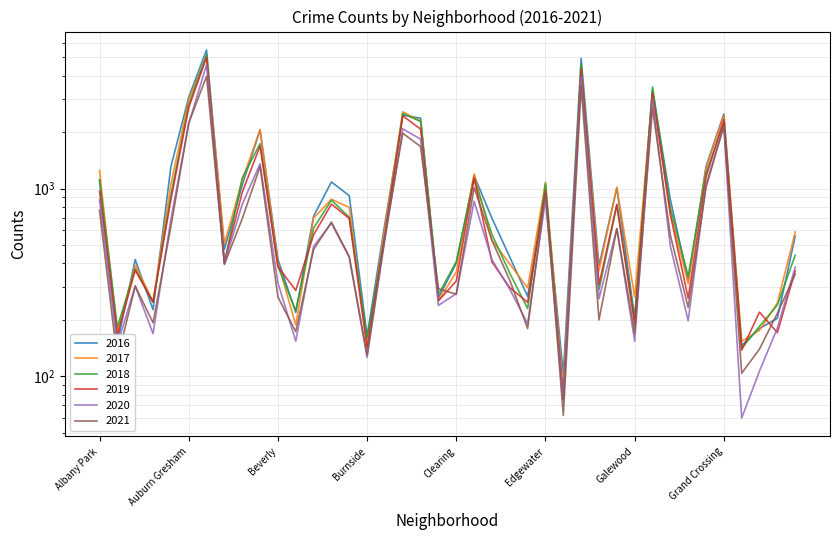

How many lines are shown in the chart?

6